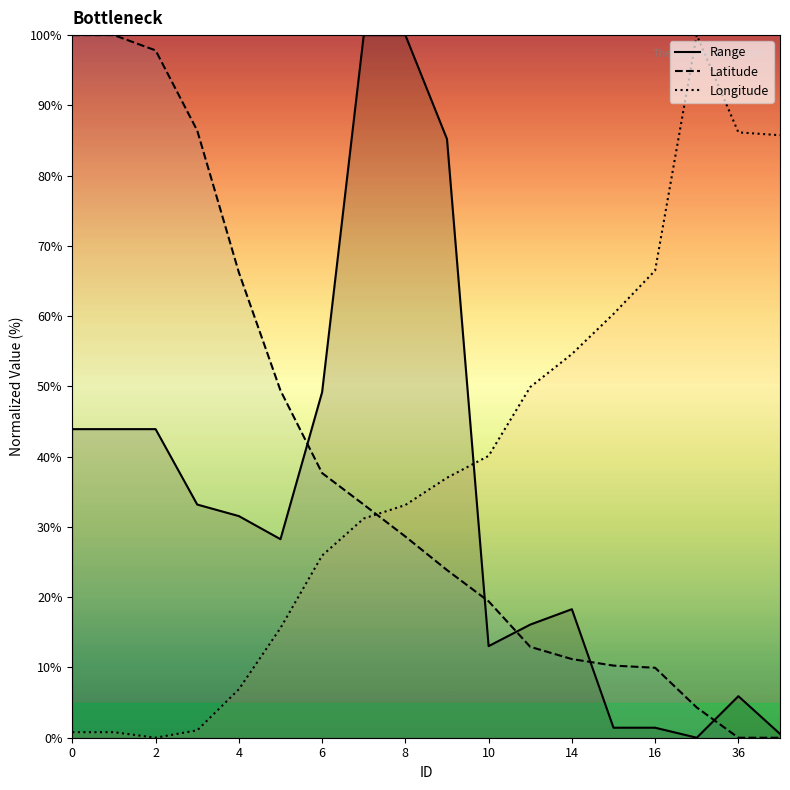

What value does the Longitude series have at 10?

40.1